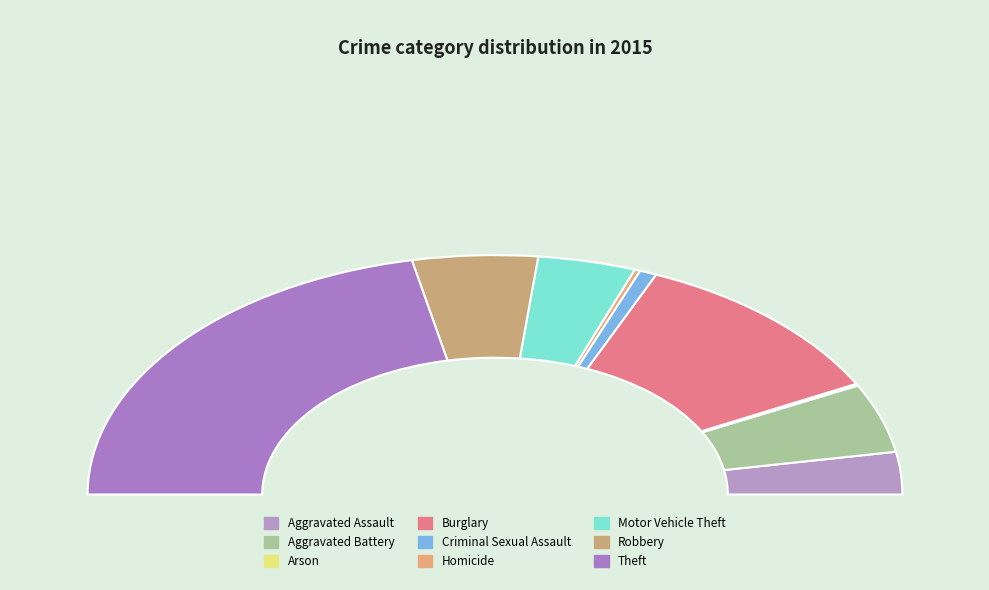

To the nearest percent, what is the average slice percentage?

11%